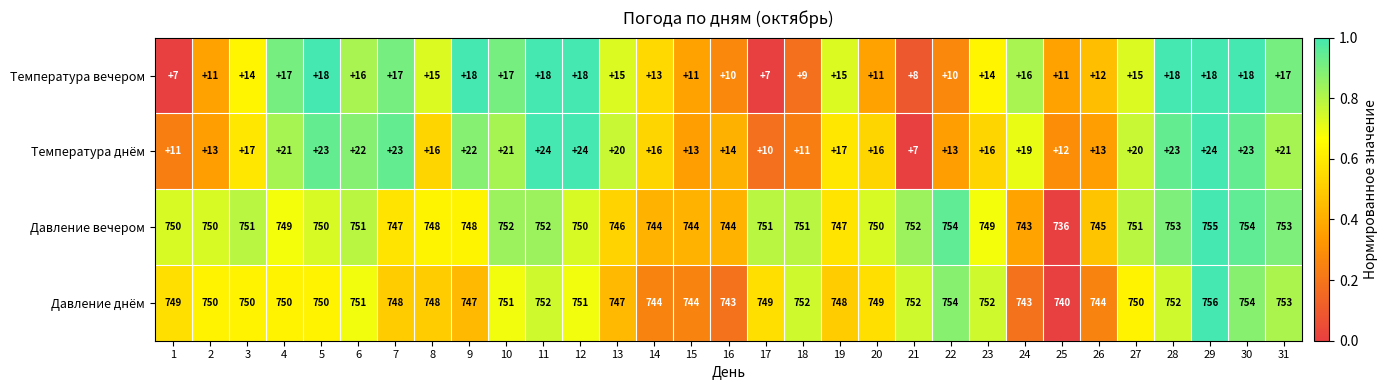

How many distinct data groups are displayed?

4